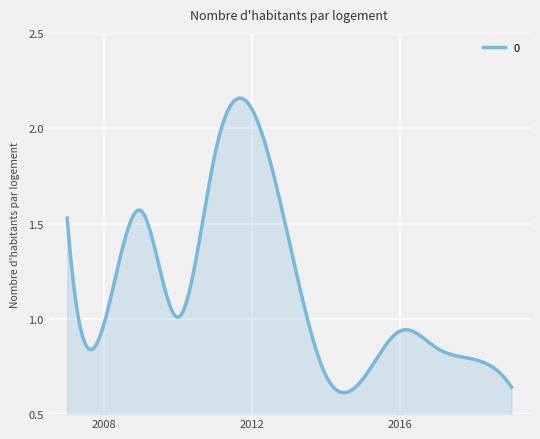

What is the difference between the maximum and minimum values?

1.5